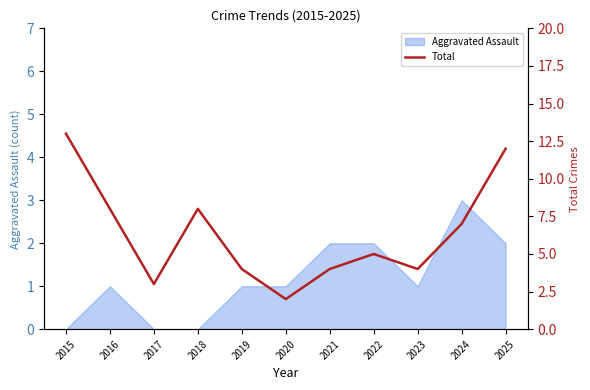

Count the number of categories in the chart.

11